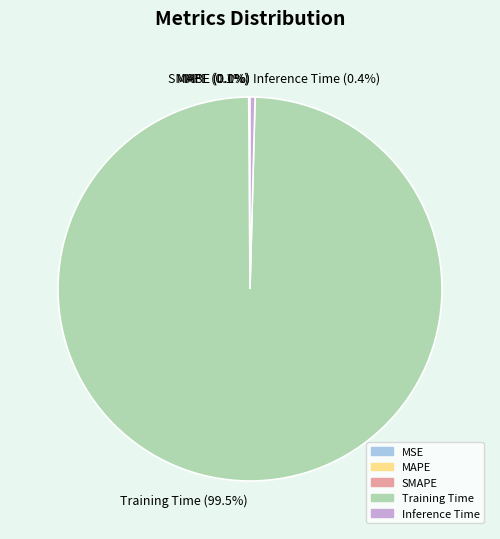

What portion of the pie excludes Inference Time?

99.6%